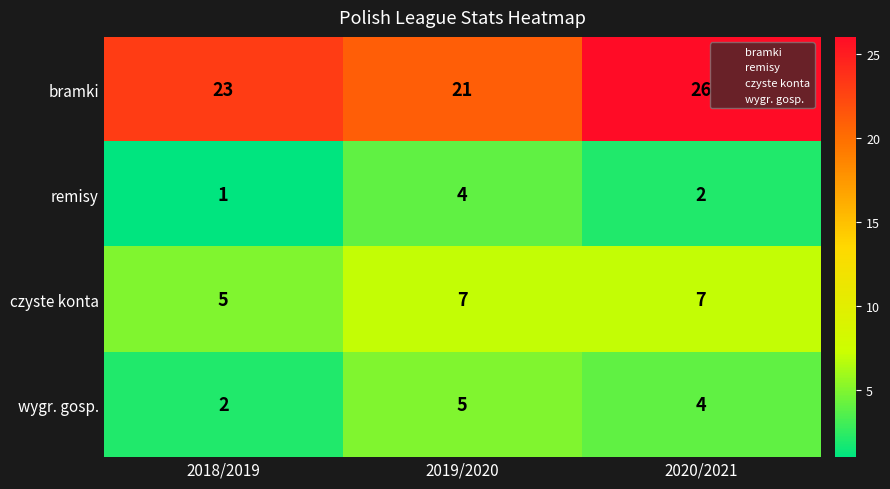

At 2019/2020, list the series in order from largest to smallest.

bramki, czyste konta, wygr. gosp., remisy